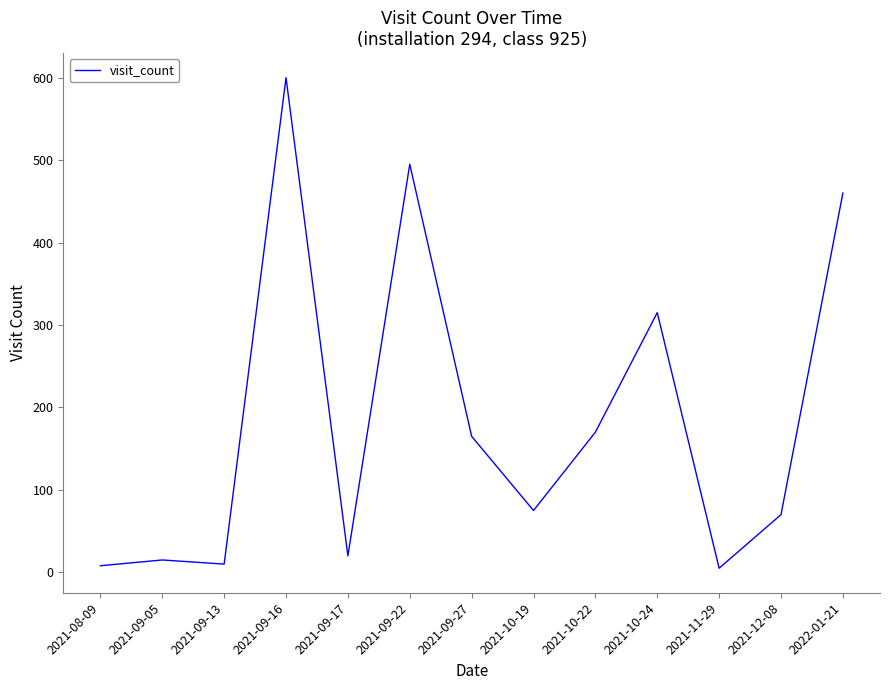

The chart shows a value of 600 at 2021-09-16. True or false?

True